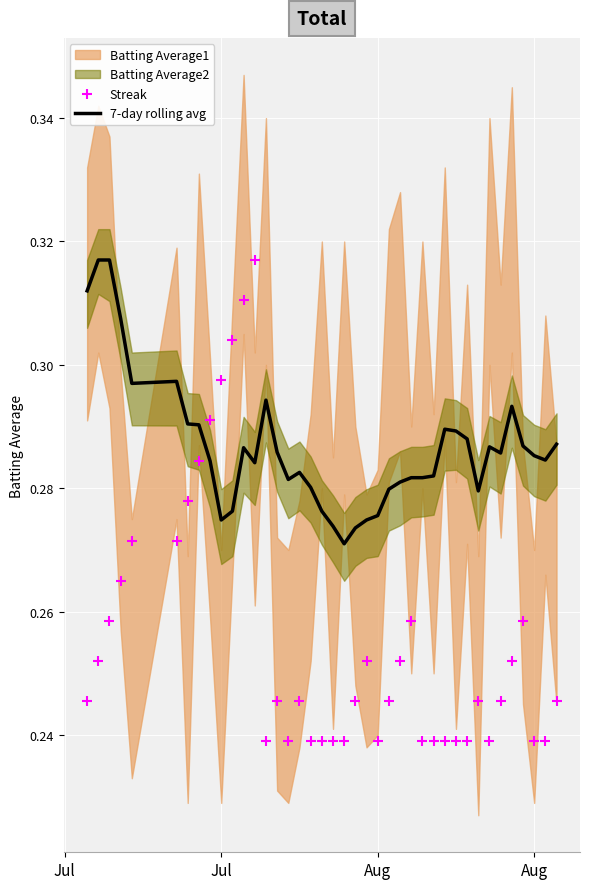

Which series has the largest total across all categories?

7-day rolling avg